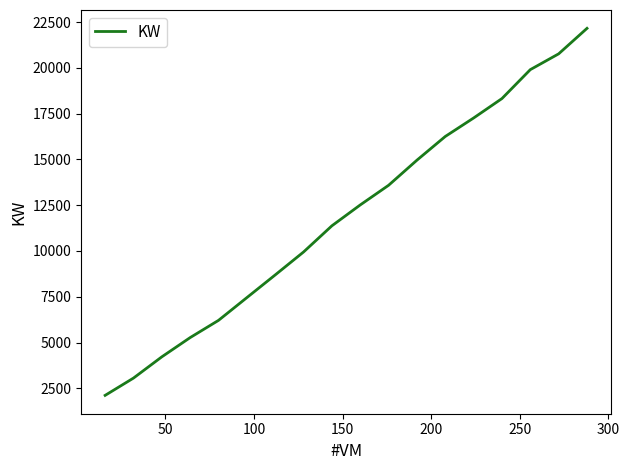

What is the greatest value displayed?

22155.2